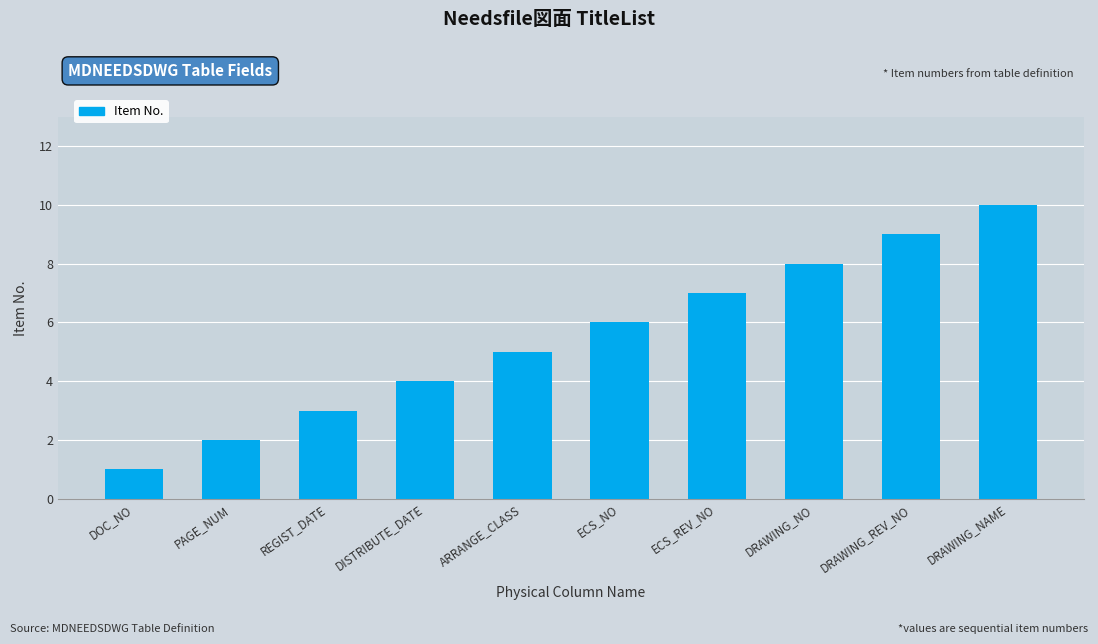

Does the chart contain any negative values?

No